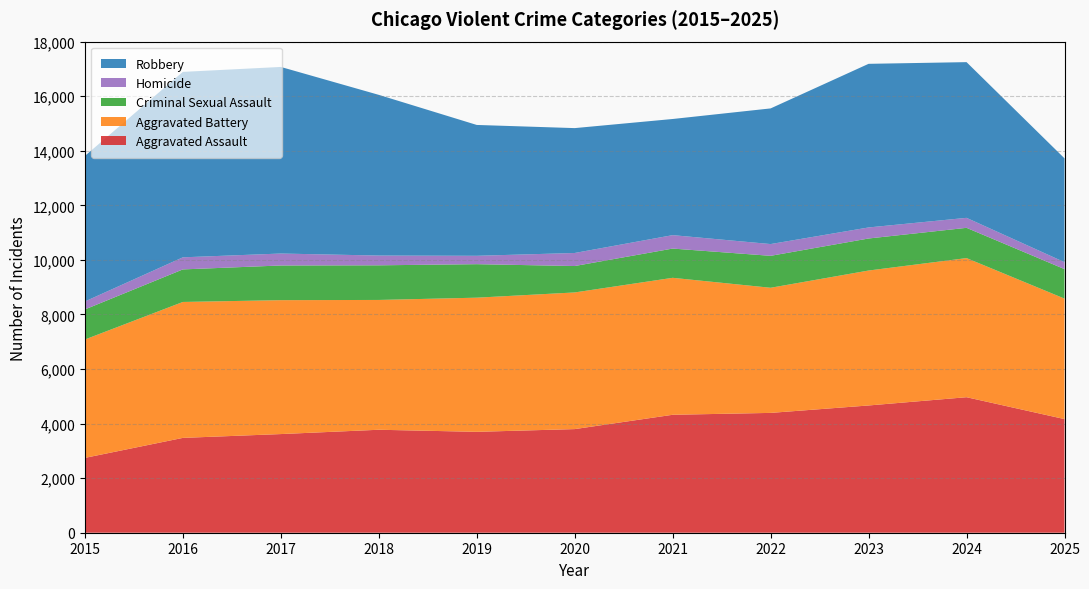

Reading left to right, list all the values displayed in this chart.

Aggravated Assault: 2743	3476	3616	3774	3698	3798	4323	4392	4664	4967	4165
Aggravated Battery: 4339	4982	4908	4758	4917	5009	5020	4586	4946	5099	4416
Criminal Sexual Assault: 1102	1193	1271	1269	1228	968	1072	1171	1174	1109	1081
Homicide: 292	443	438	358	307	478	492	431	405	366	254
Robbery: 5335	6797	6839	5890	4796	4577	4257	4972	5997	5707	3806